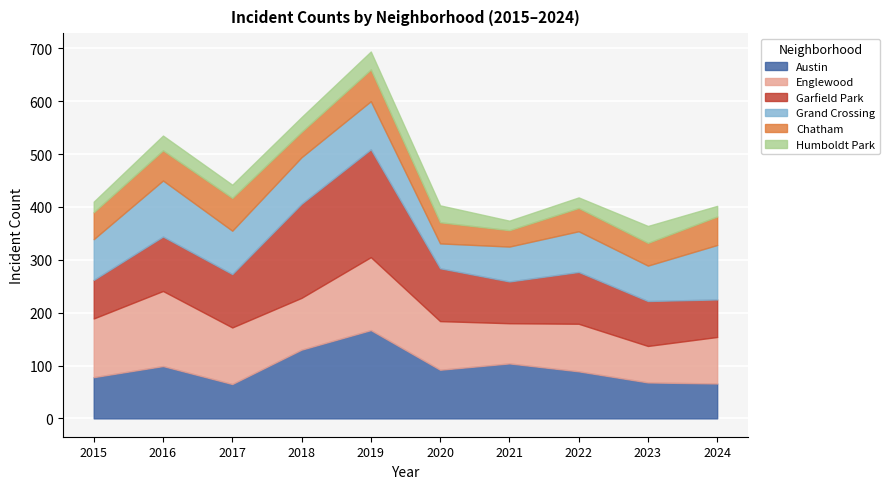

What is the average value of the Garfield Park series?

109